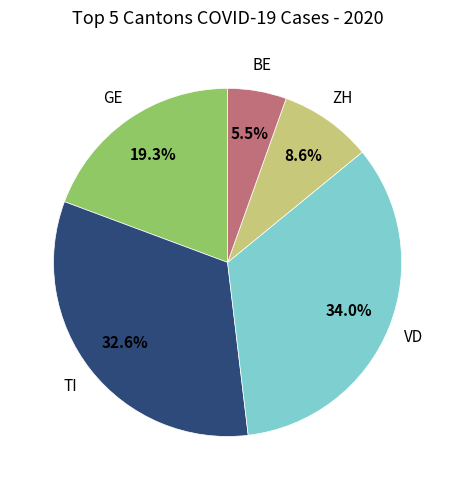

Does any single category account for the majority?

No